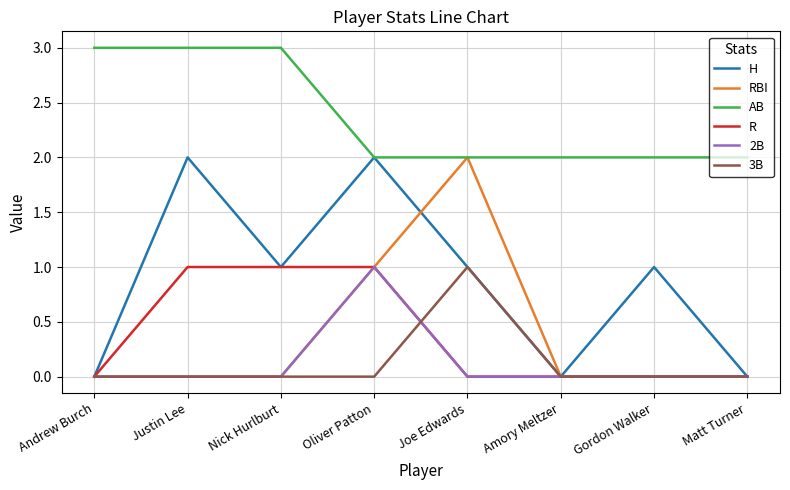

What is the greatest value displayed?

3